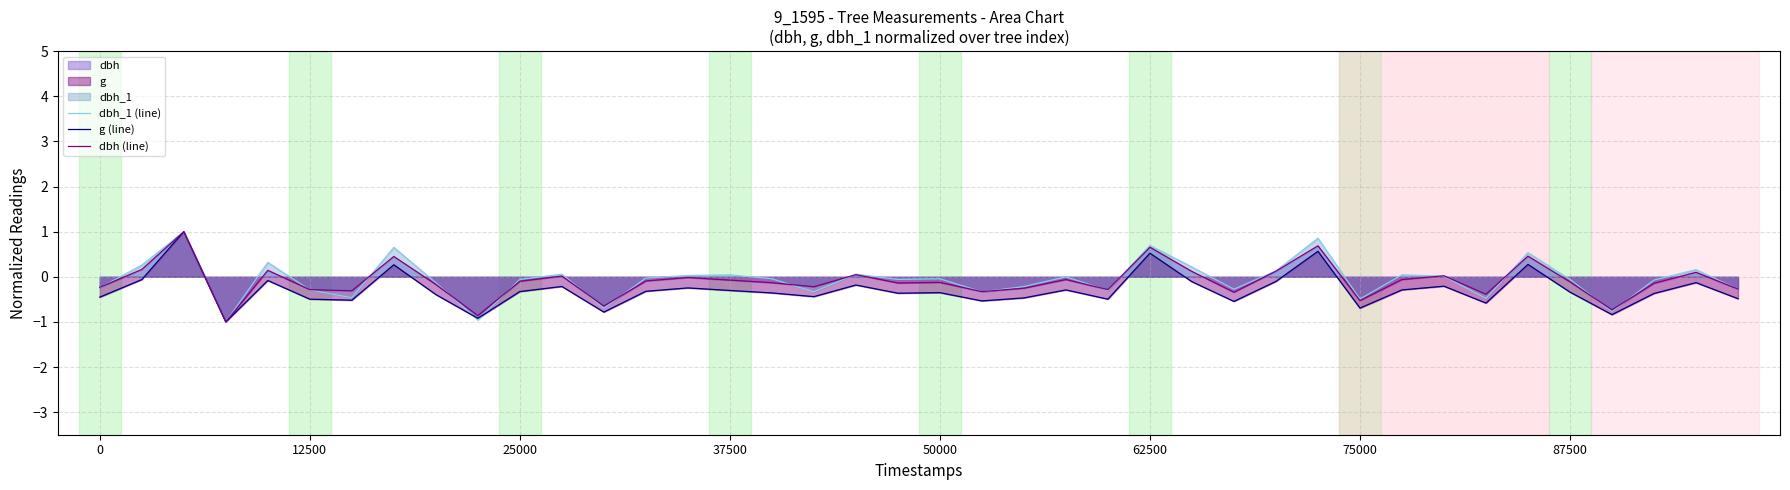

What is the smallest value displayed?

-1.0